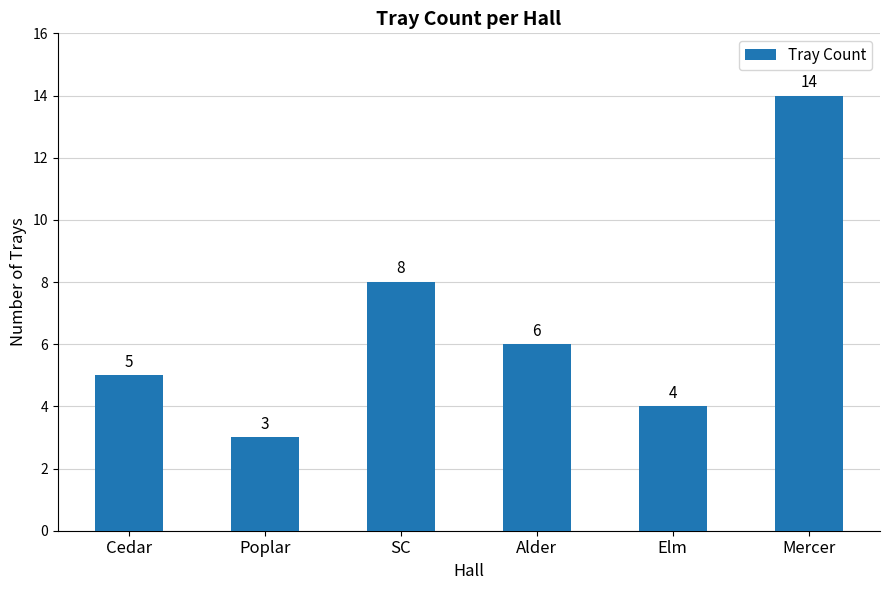

Reading left to right, transcribe all the data shown in this chart.

5	3	8	6	4	14